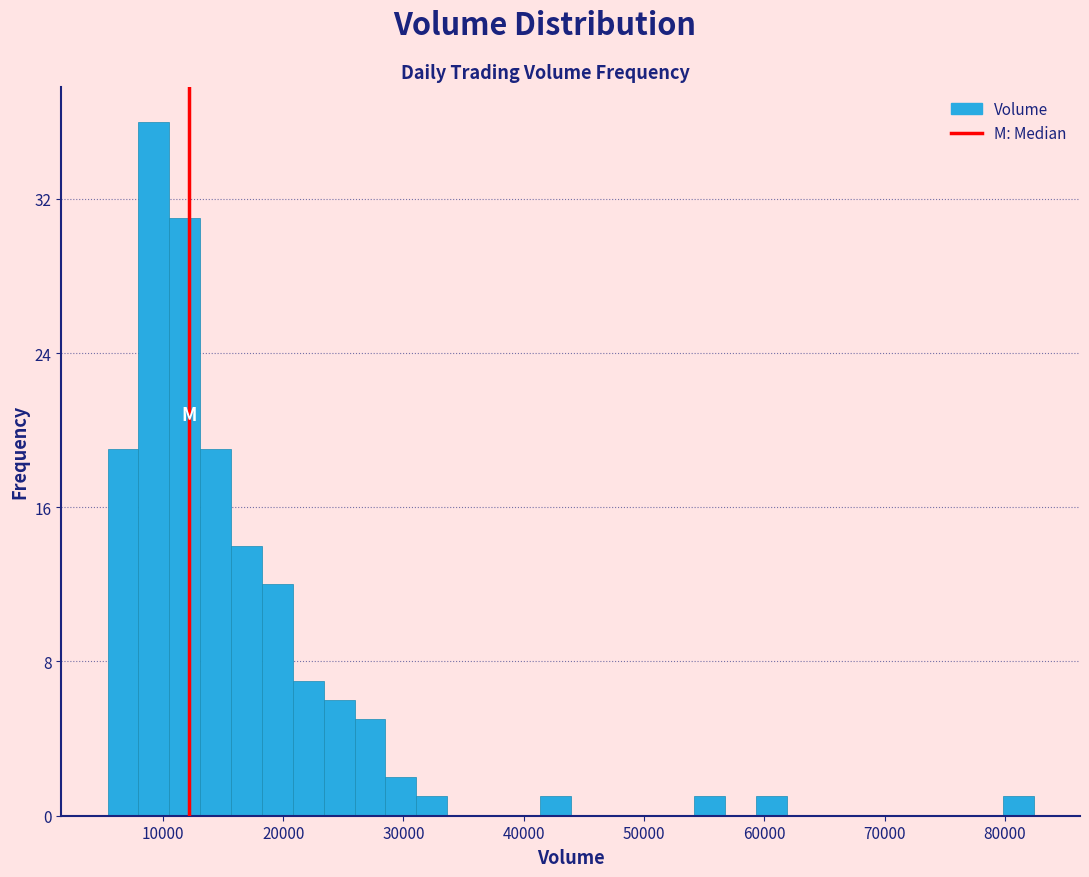

Read against the x-axis, roughly where is the centre of the tallest bar?

9000